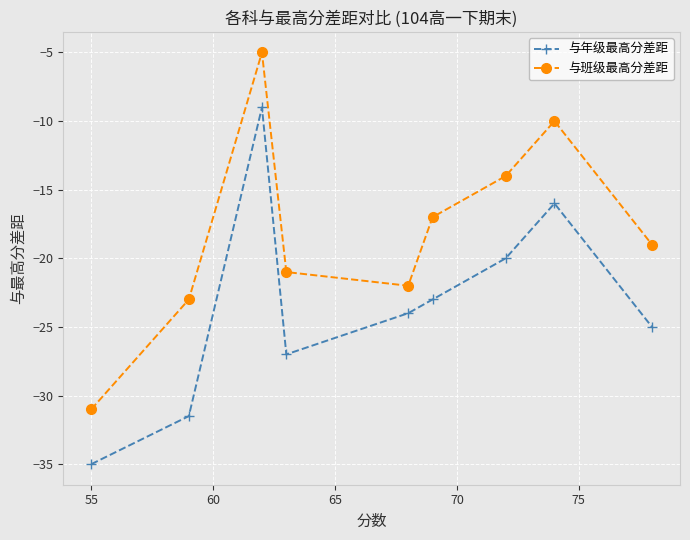

True or false: 与班级最高分差距 and 与年级最高分差距 cross at least once.

False